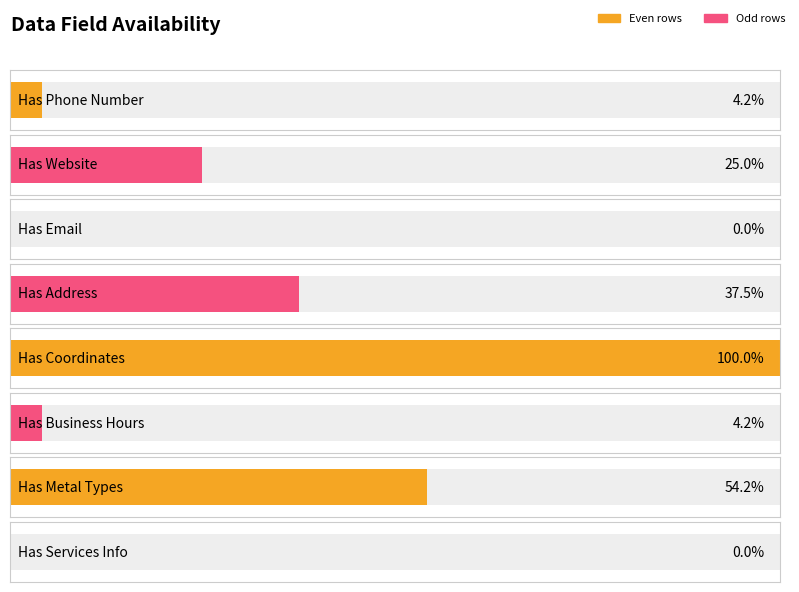

How many data points are less than 6?

4